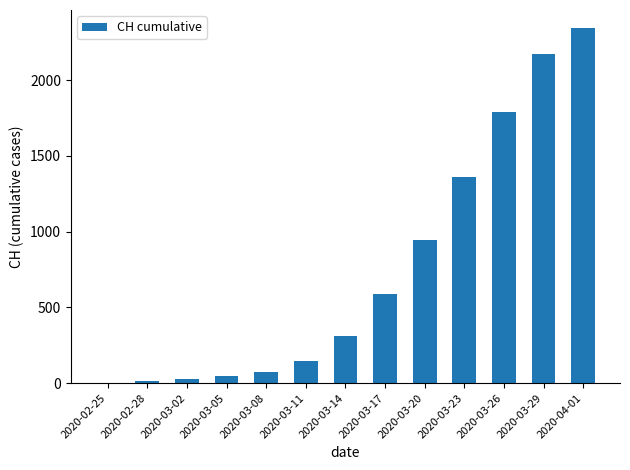

Reading left to right, extract all data points from this chart.

2020-02-25=0	2020-02-28=14	2020-03-02=26	2020-03-05=46	2020-03-08=73	2020-03-11=146	2020-03-14=314	2020-03-17=588	2020-03-20=944	2020-03-23=1363	2020-03-26=1788	2020-03-29=2174	2020-04-01=2345